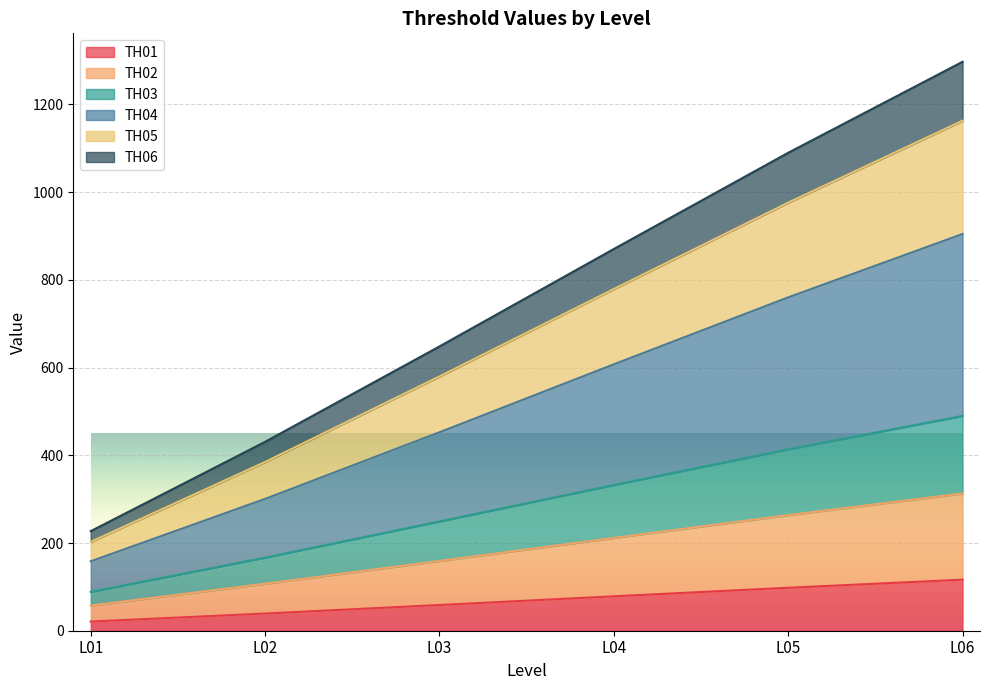

What is the total value across all series at L05?

1089.9